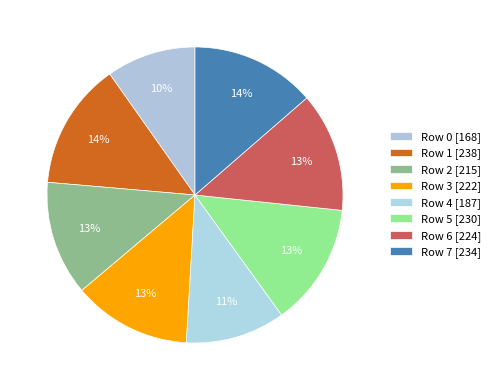

What is the smallest slice in the pie chart?

0 (168)